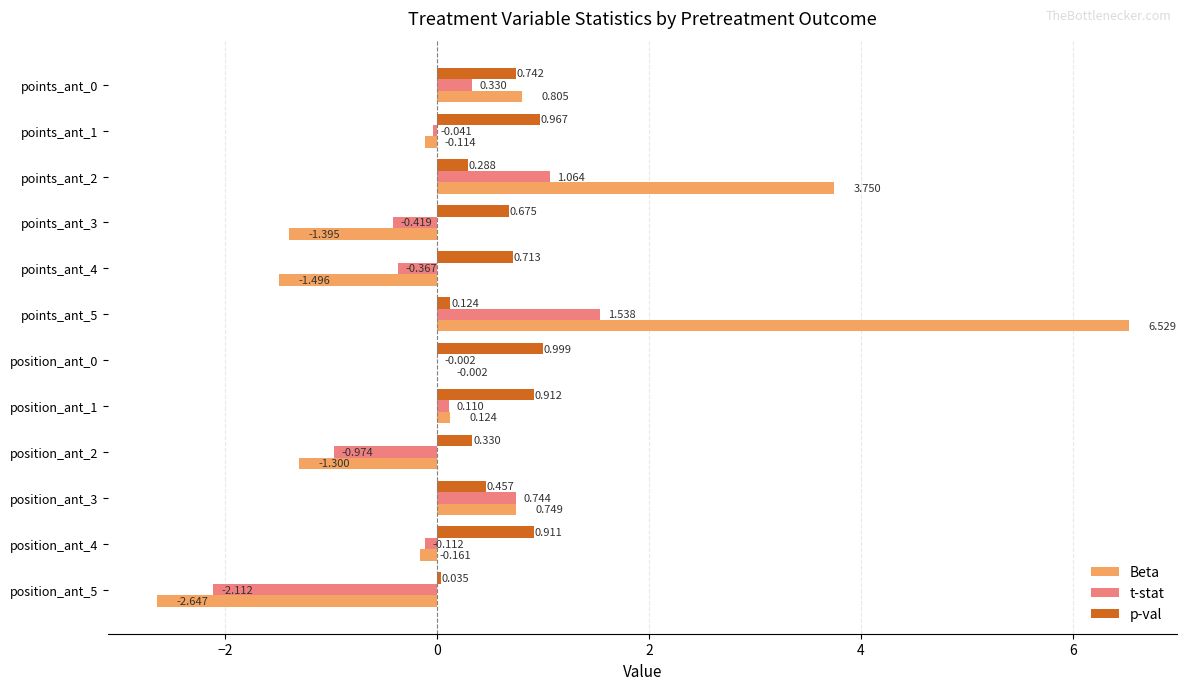

Between points_ant_0 and points_ant_4, which series saw the biggest shift?

Beta